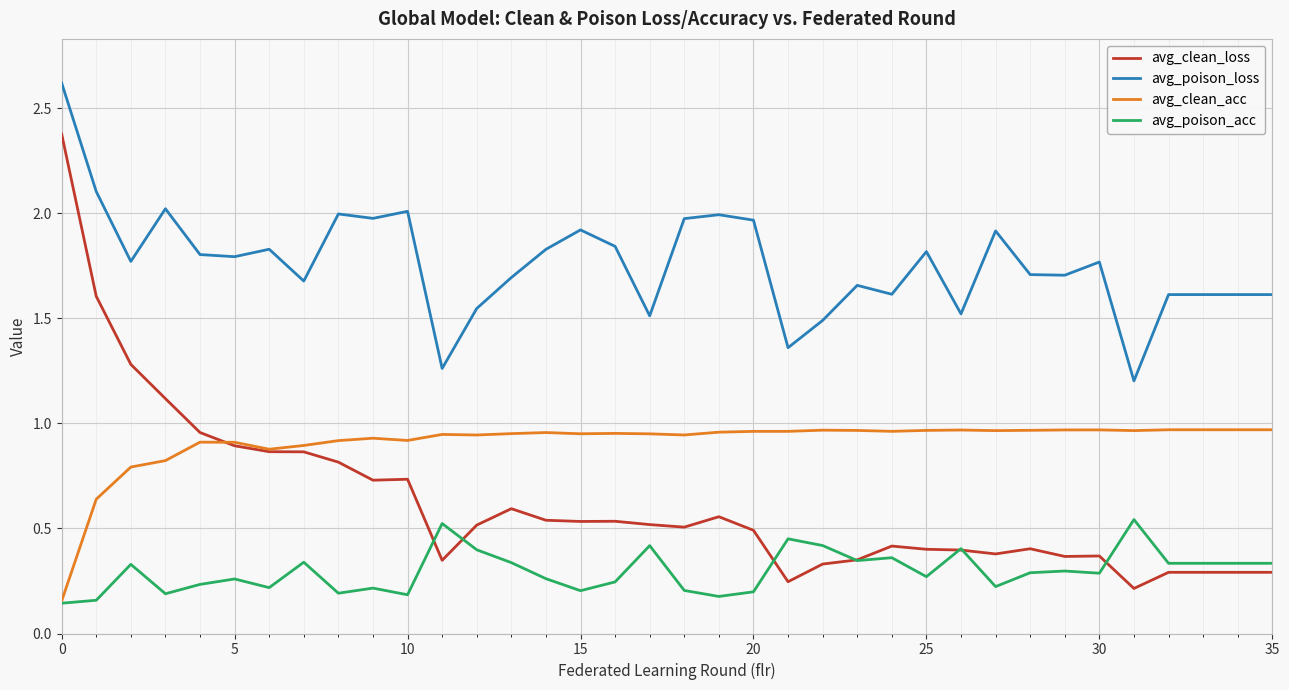

True or false: avg_poison_loss and avg_poison_acc cross at least once.

False